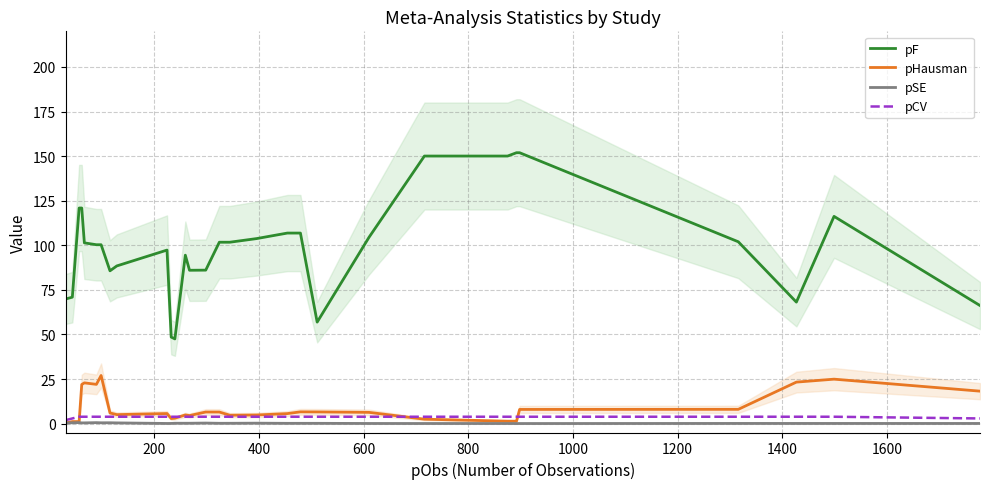

How many interior local valleys does the pHausman series have?

6